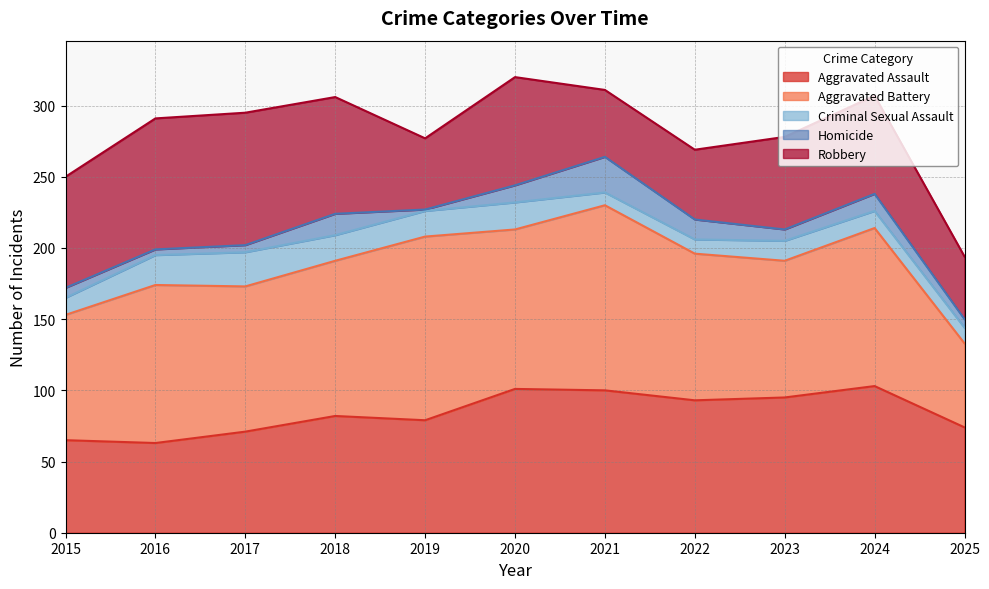

True or false: Homicide has more than 0 points higher than both neighbors.

True